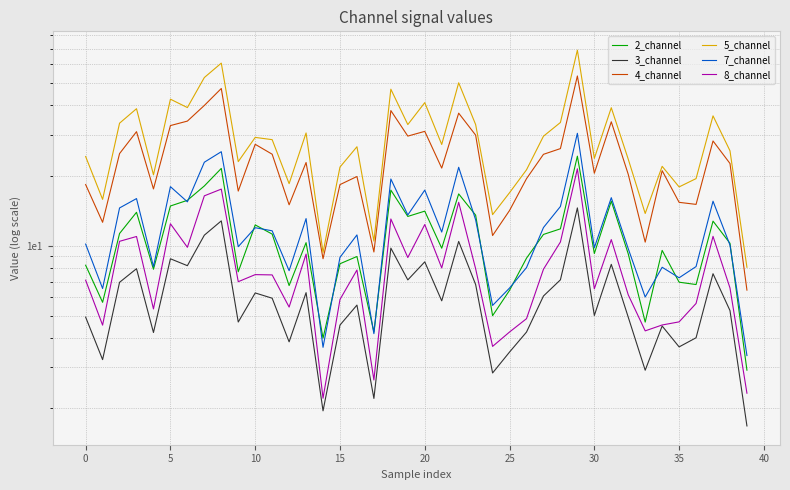

Count the number of data series in this chart.

6